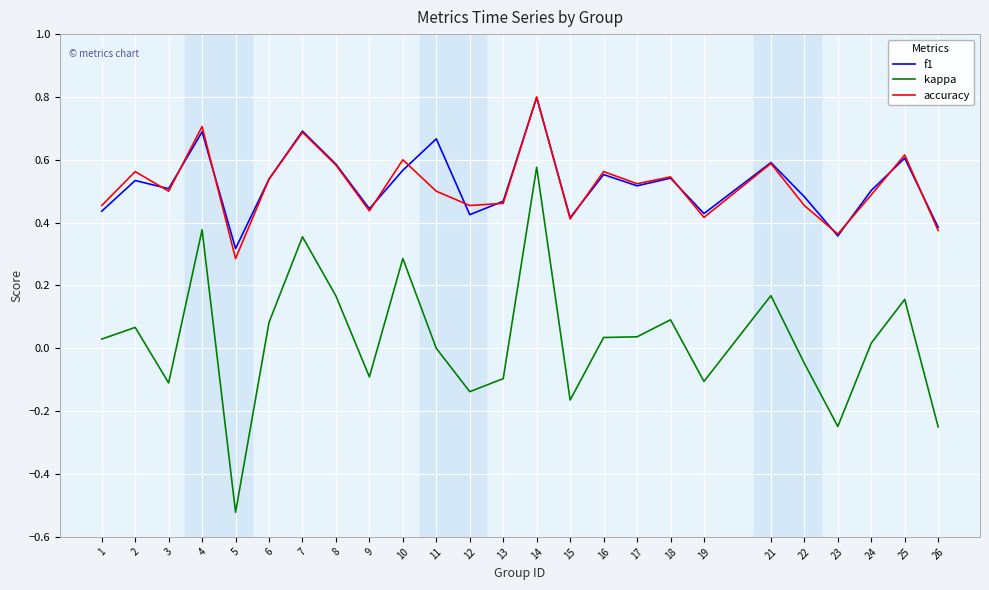

The value of accuracy at 13 is 0.5. True or false?

True